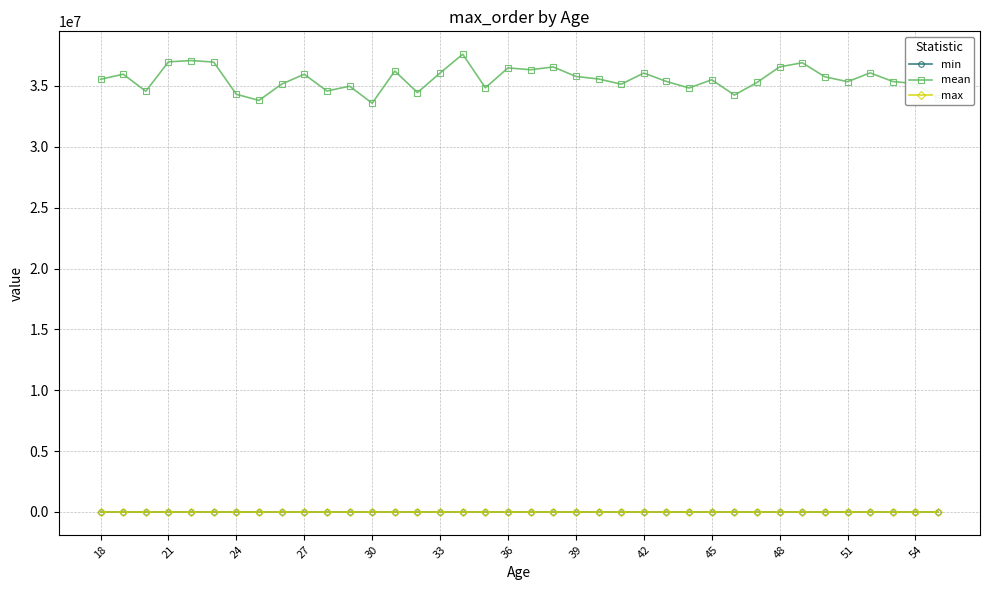

Which series has the largest total across all categories?

mean